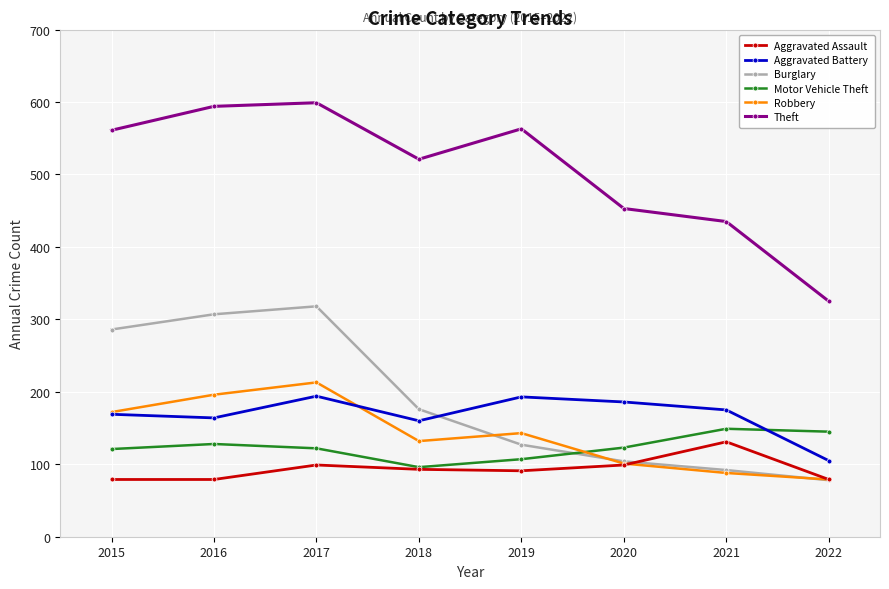

The value of Robbery at 2015 is 110. True or false?

False